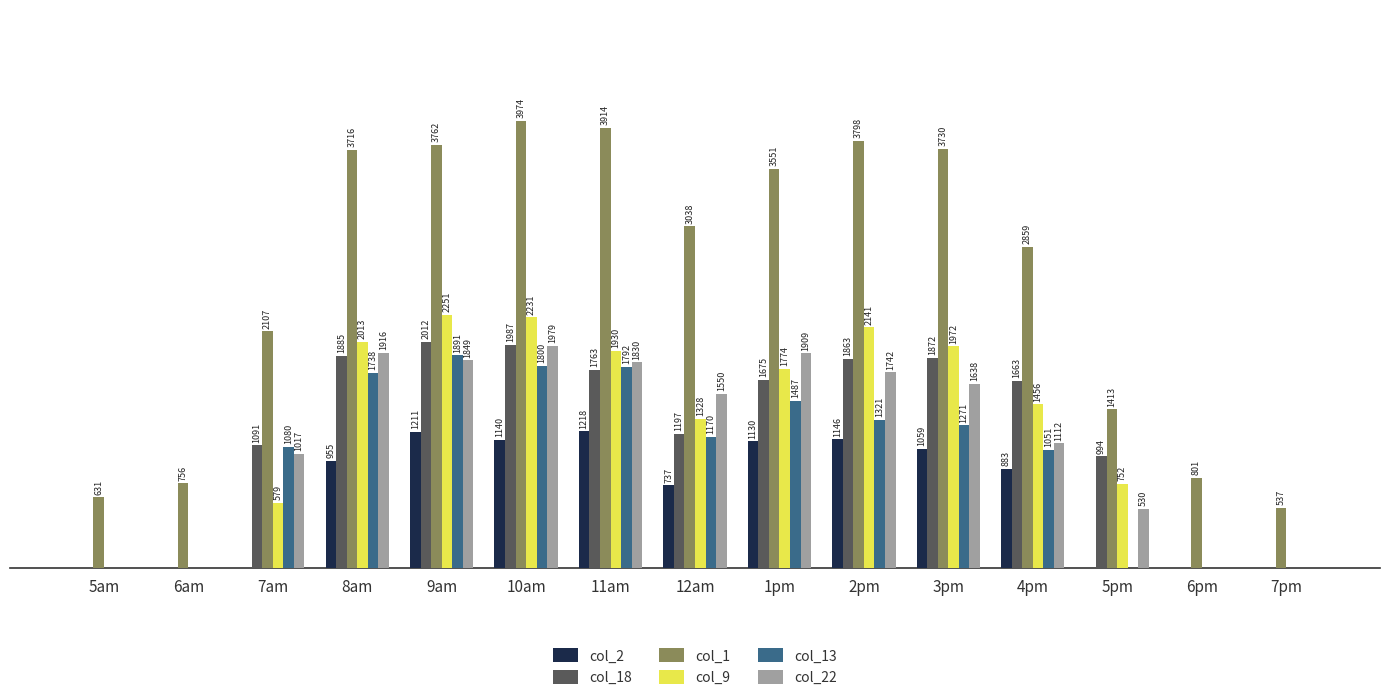

Which series has the largest total across all categories?

col_1